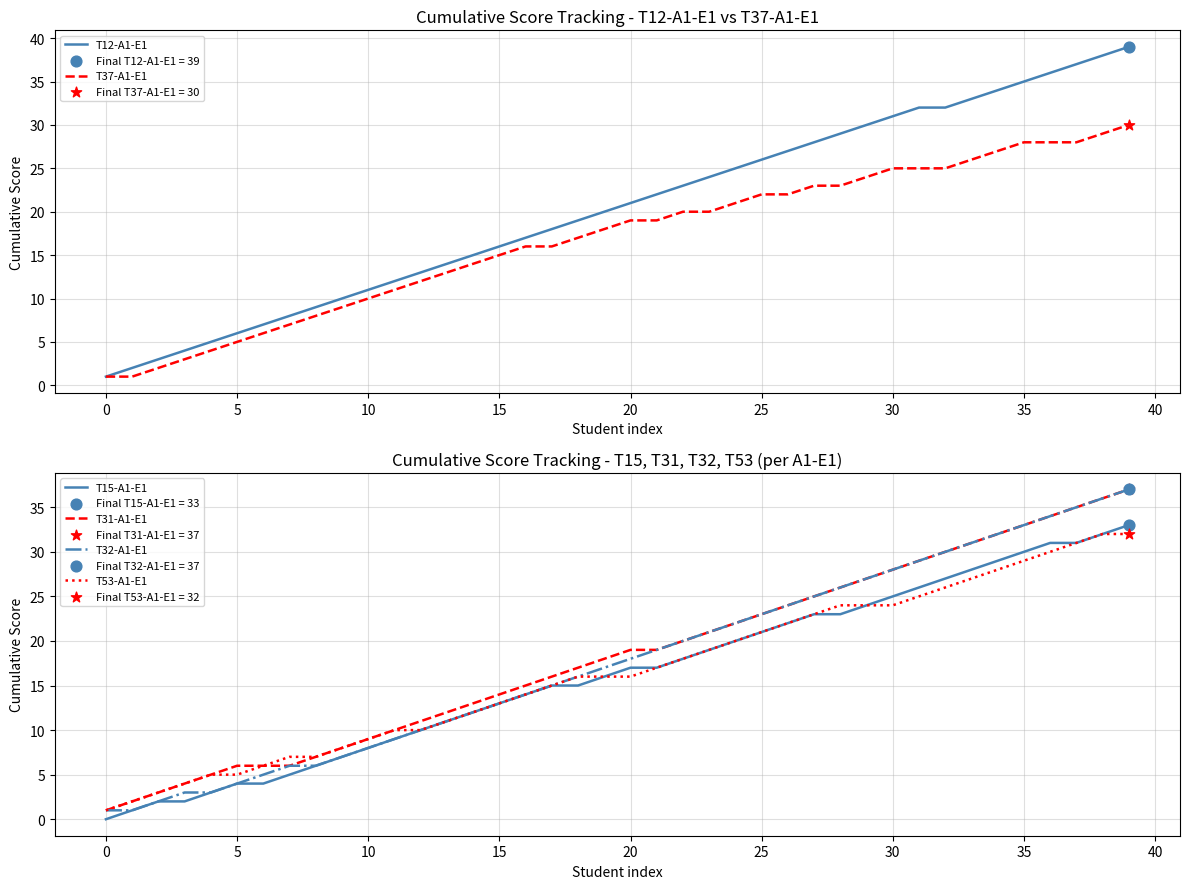

Which series reaches the minimum Y coordinate?

T15-A1-E1